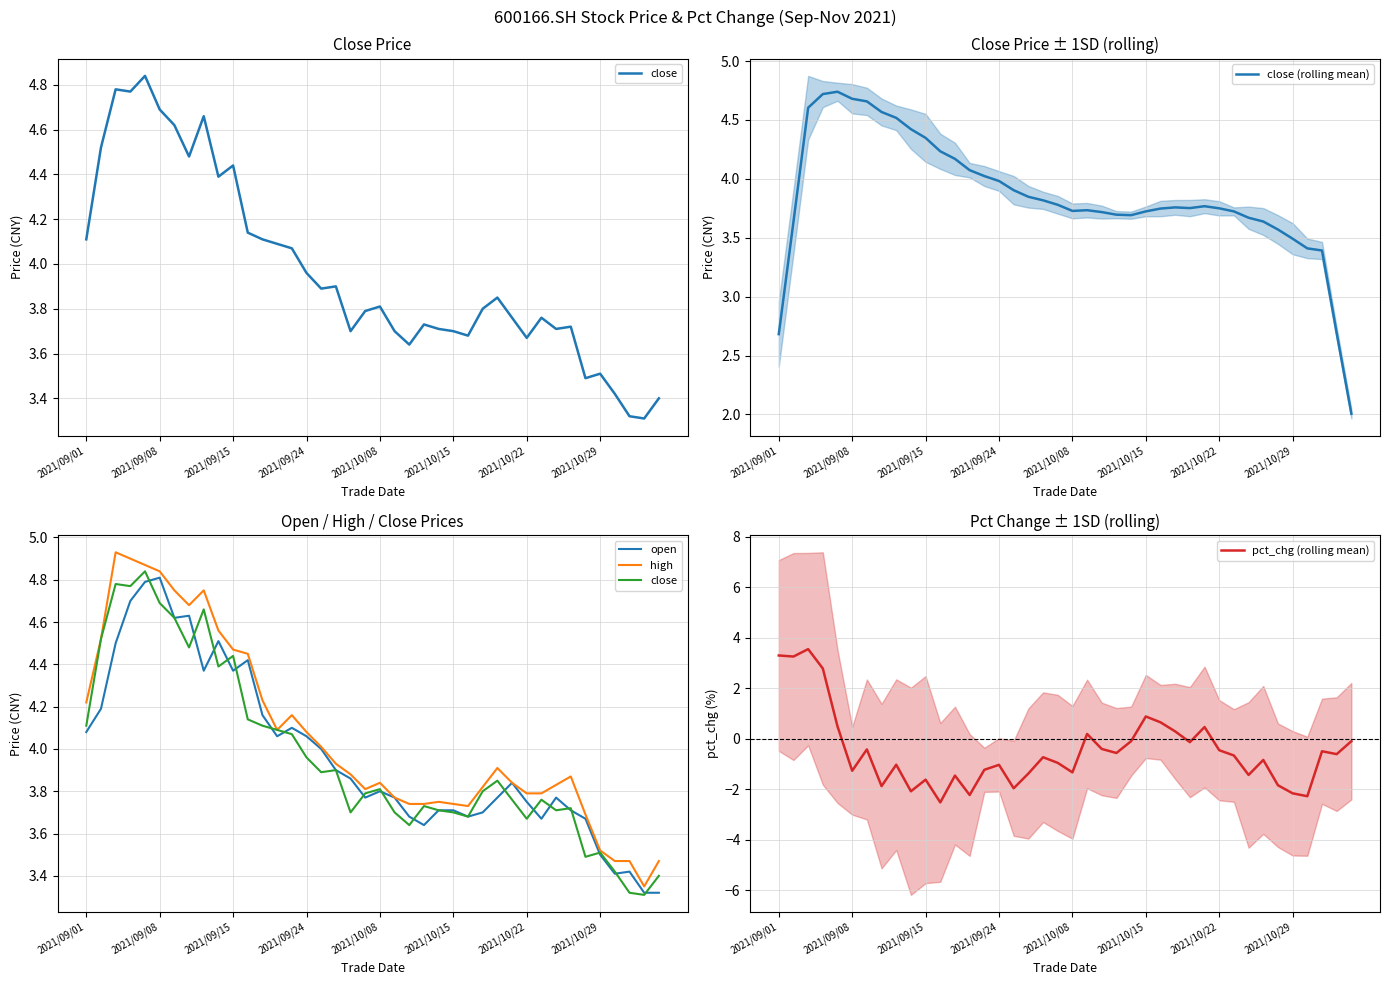

Where is the first local minimum for close (rolling mean)?

2021/10/08